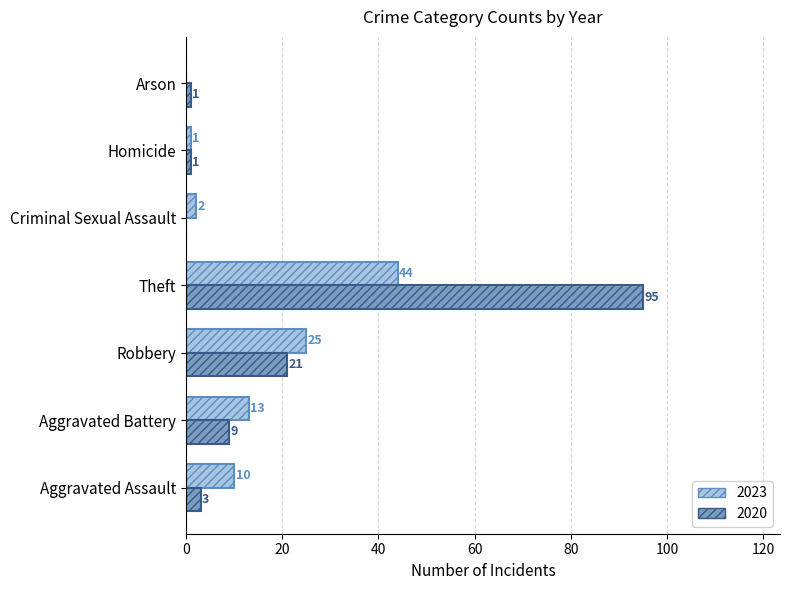

At which label does 2023 reach its peak?

Theft